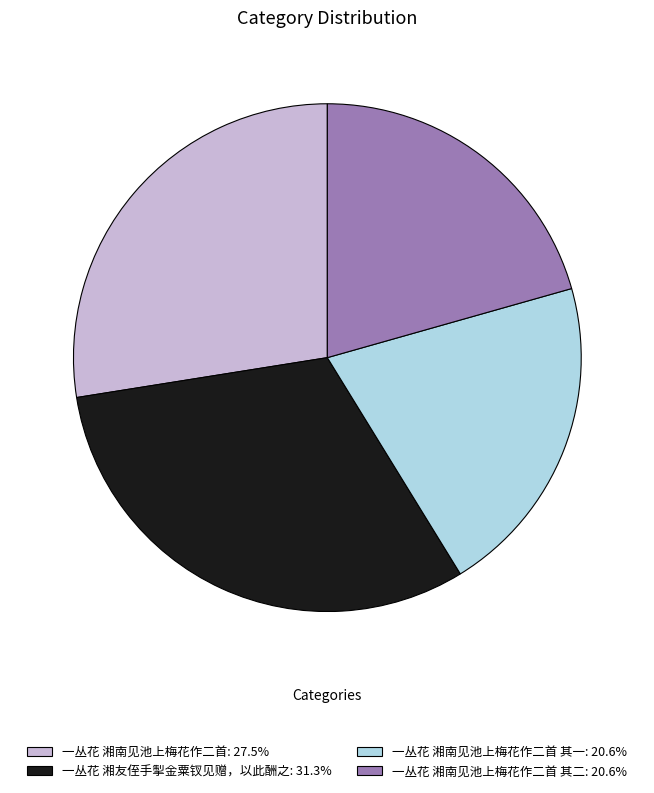

Does any single category account for the majority?

No